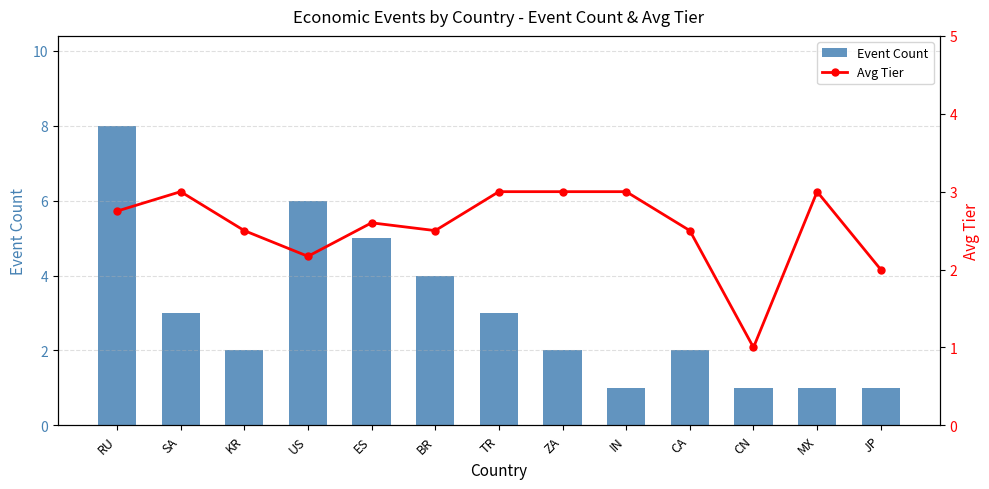

What is the sum of the Event Count values at CN and KR?

3